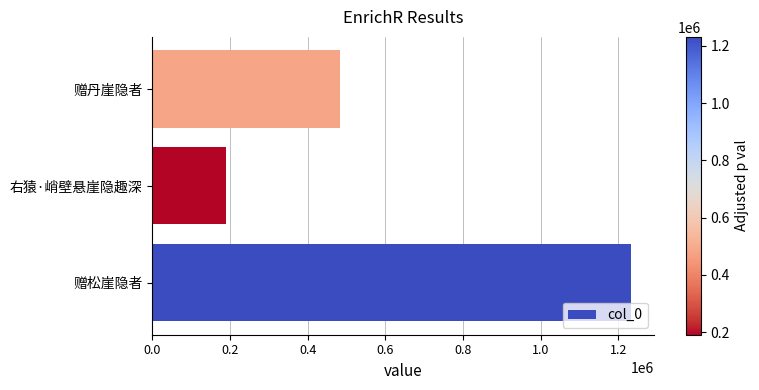

Which category has the lowest value across all series?

右猿·峭壁悬崖隐趣深